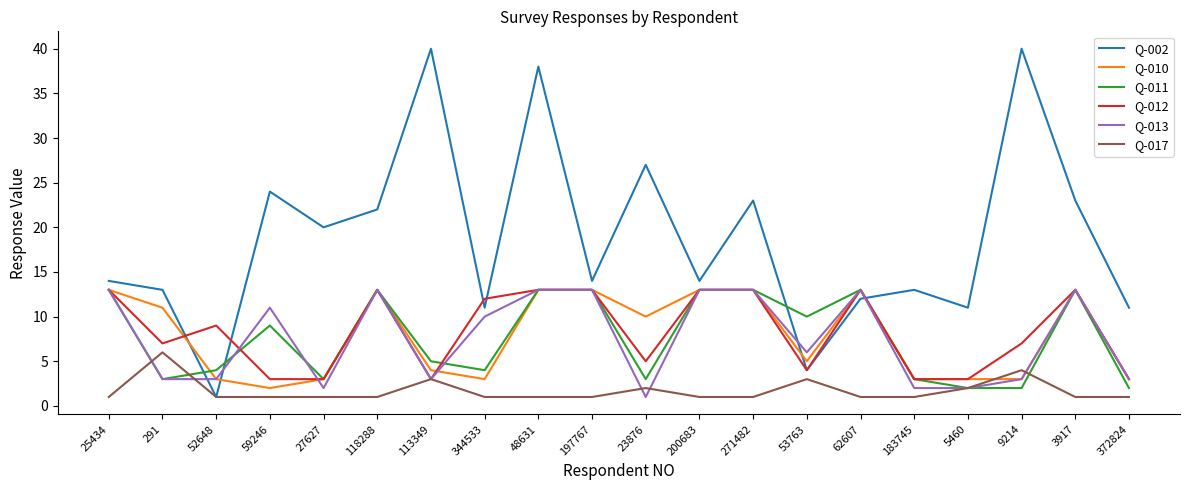

Reading left to right, what are all the values shown in this chart?

Q-002: 14	13	1	24	20	22	40	11	38	14	27	14	23	4	12	13	11	40	23	11
Q-010: 13	11	3	2	3	13	4	3	13	13	10	13	13	5	13	3	3	3	13	3
Q-011: 13	3	4	9	3	13	5	4	13	13	3	13	13	10	13	3	2	2	13	2
Q-012: 13	7	9	3	3	13	3	12	13	13	5	13	13	4	13	3	3	7	13	3
Q-013: 13	3	3	11	2	13	3	10	13	13	1	13	13	6	13	2	2	3	13	3
Q-017: 1	6	1	1	1	1	3	1	1	1	2	1	1	3	1	1	2	4	1	1